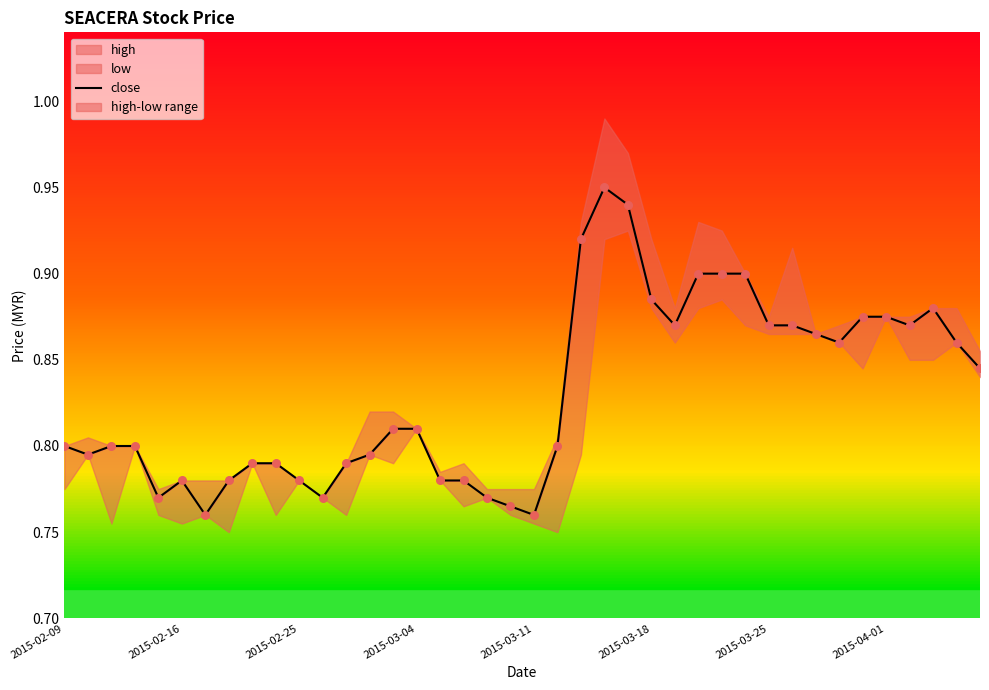

Between 20 and 31, which is larger?

31